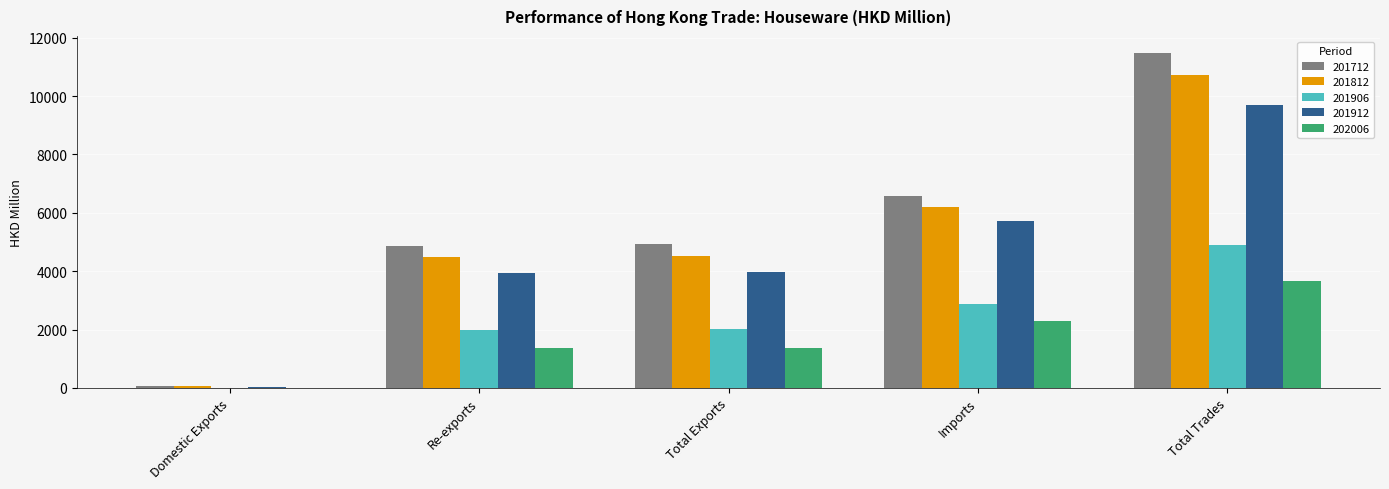

True or false: 201812 has a value of 6198.6 at Imports.

True